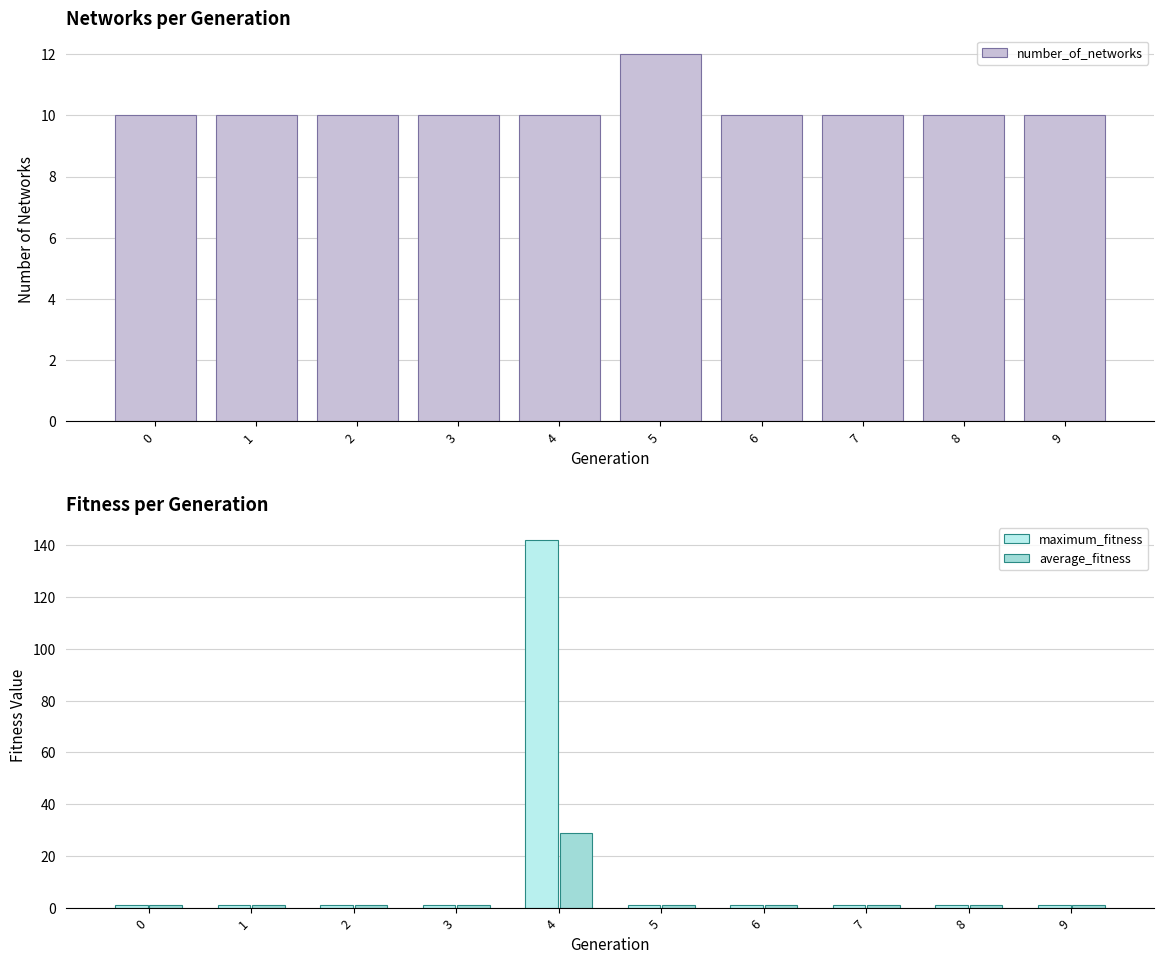

Reading left to right, extract all data points from this chart.

number_of_networks: 0=10.0	1=10.0	2=10.0	3=10.0	4=10.0	5=12.0	6=10.0	7=10.0	8=10.0	9=10.0
maximum_fitness: 0=1.0	1=1.0	2=1.0	3=1.0	4=142.0	5=1.0	6=1.0	7=1.0	8=1.0	9=1.0
average_fitness: 0=1.0	1=1.0	2=1.0	3=1.0	4=28.9	5=1.0	6=1.0	7=1.0	8=1.0	9=1.0